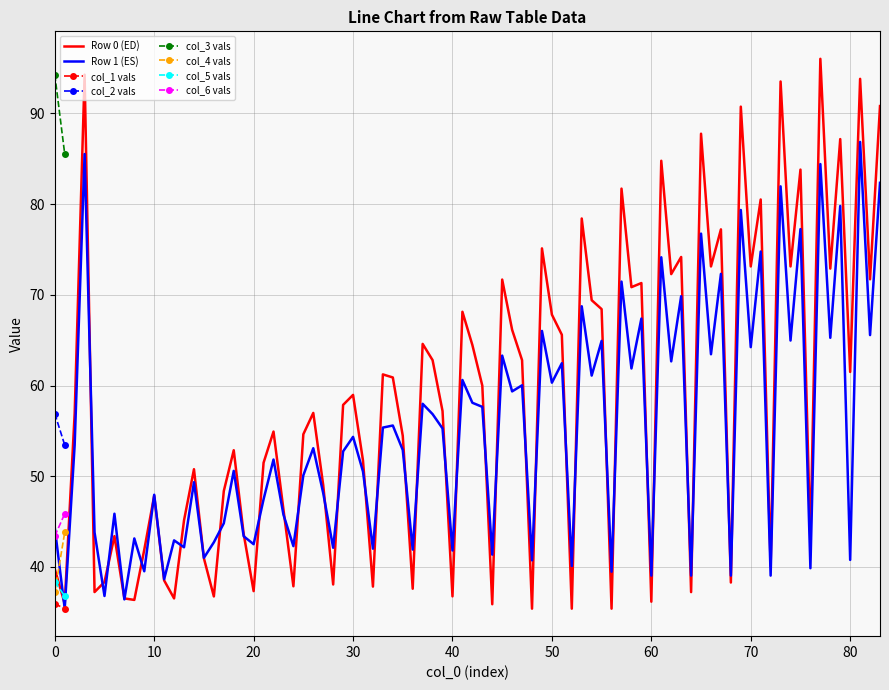

What is the sum of the col_6 values at 1 and 0?

89.3